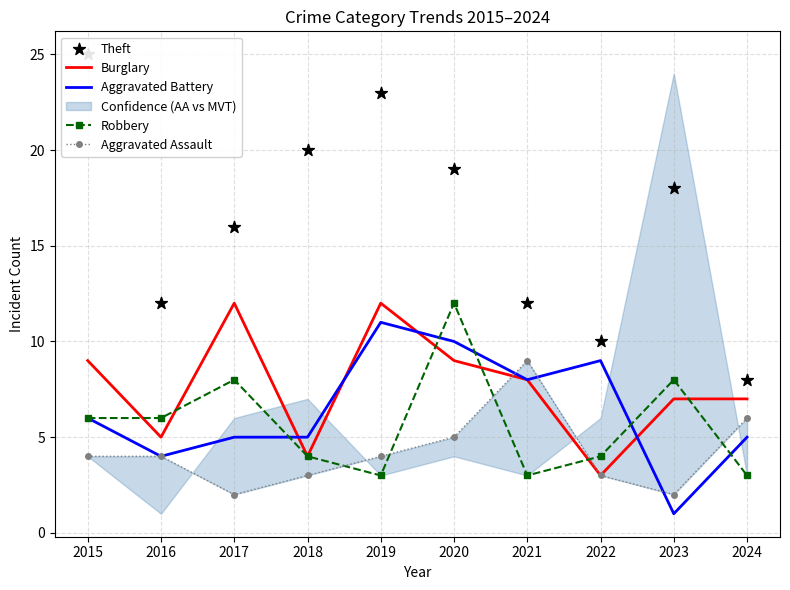

What is the total value across all series at 2016?

31